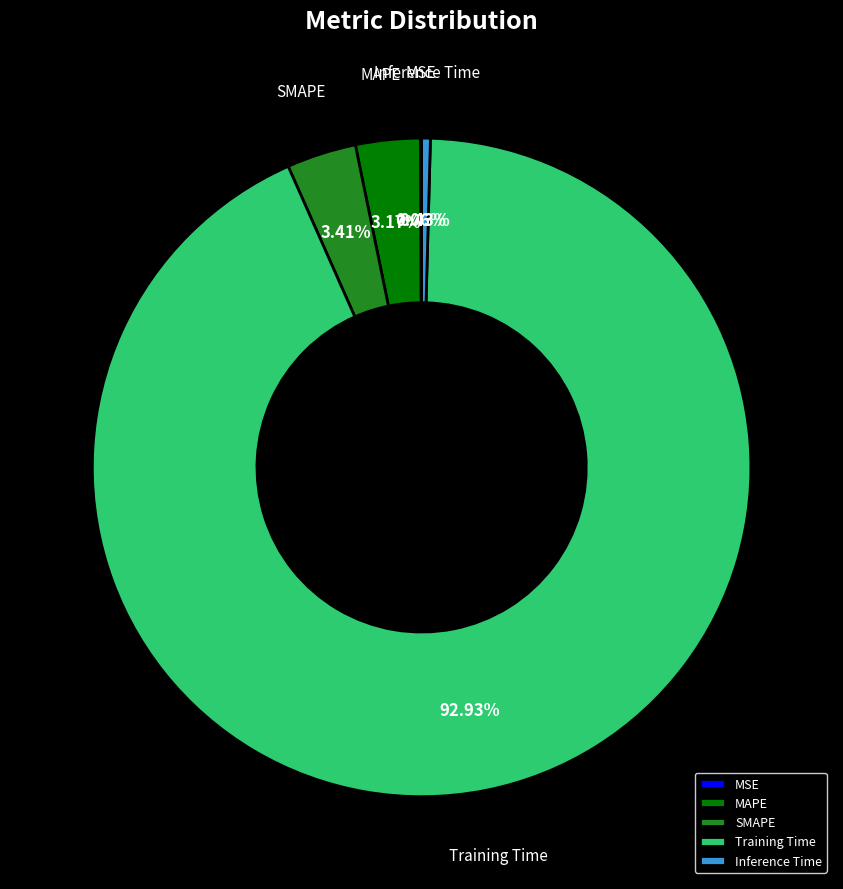

To the nearest percent, what is the average slice percentage?

20%